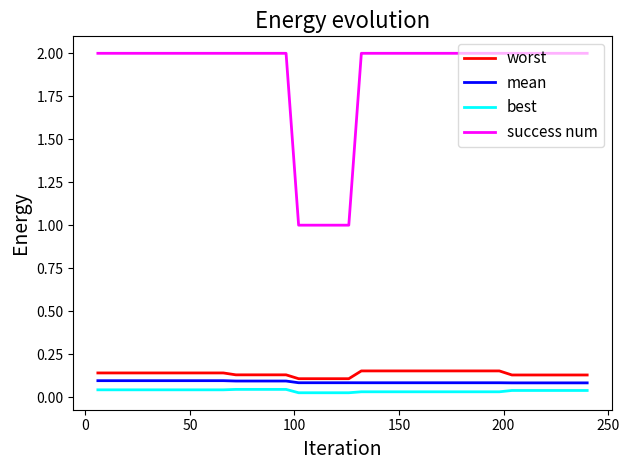

True or false: success num and worst cross at least once.

False